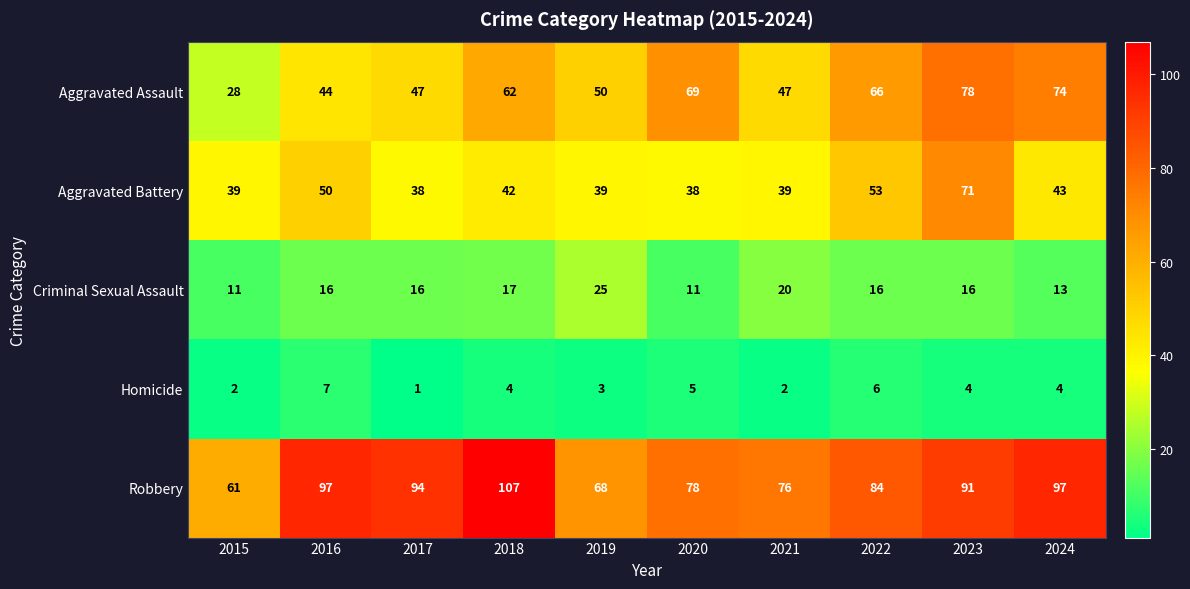

At which label does Aggravated Battery first exceed 42?

2016